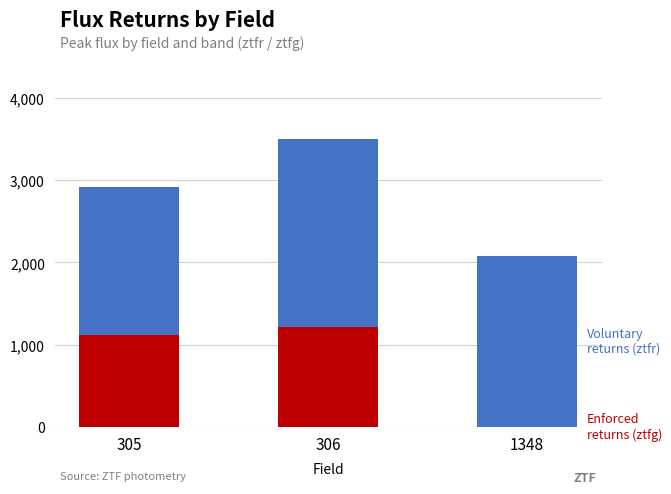

What is the total value across all series at 1348?

2084.4